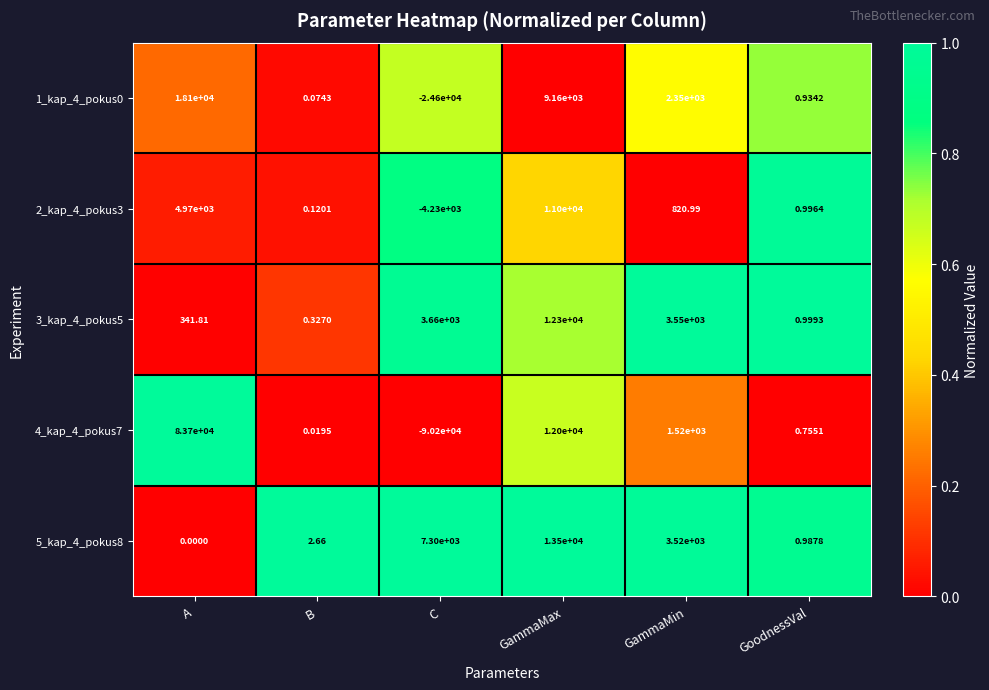

Which series has the largest total across all categories?

5_kap_4_pokus8